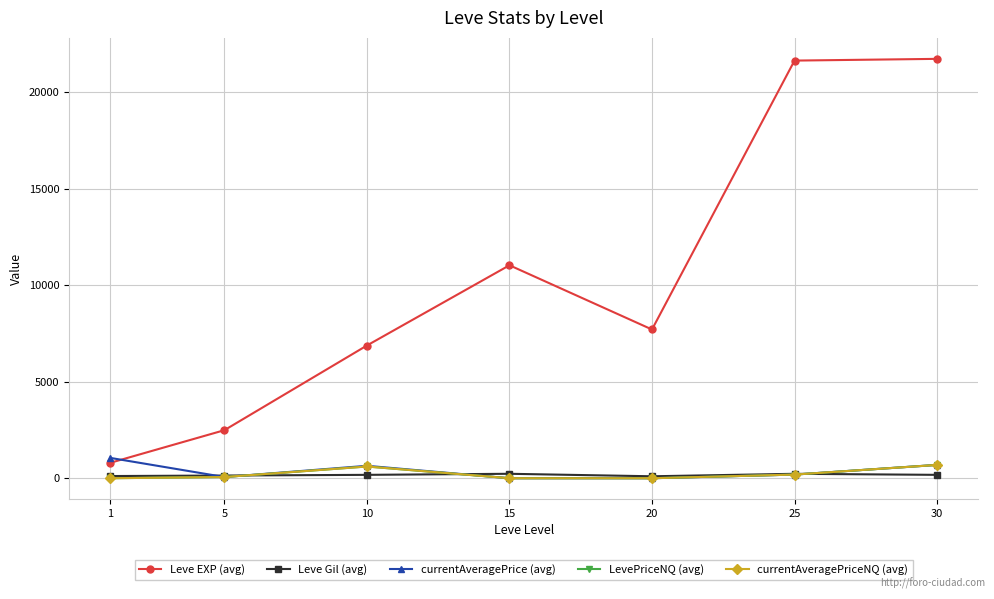

The currentAveragePriceNQ (avg) series shows 0 at 1. True or false?

True